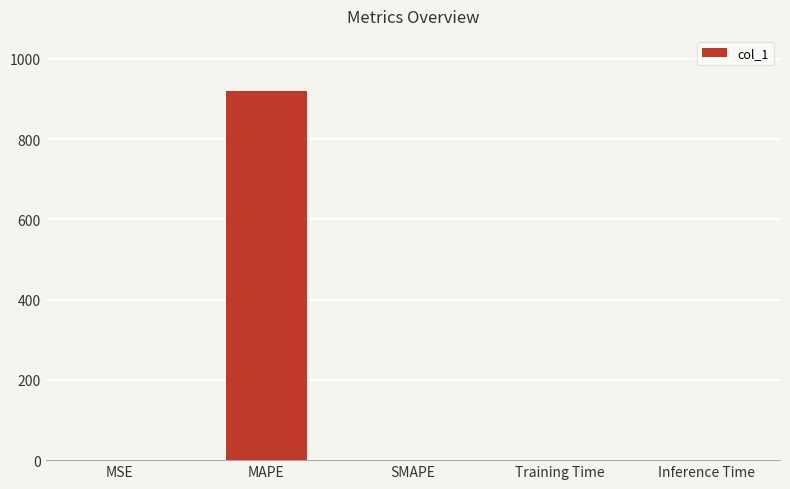

What is the sum of all values?

920.5